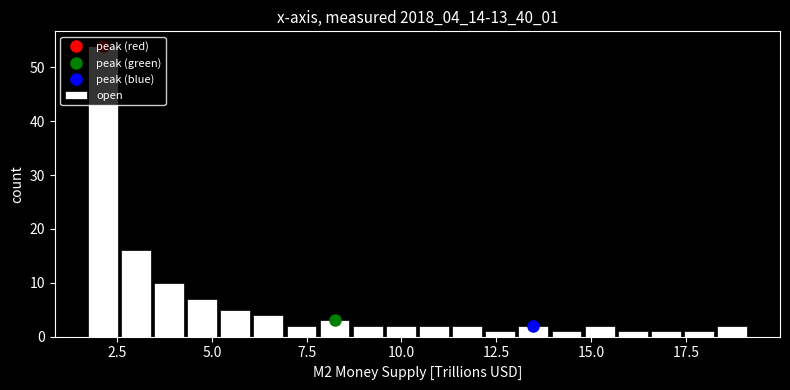

Around what value on the x-axis is the tallest bar? Give the approximate position of its centre, as read against the axis.

2.0